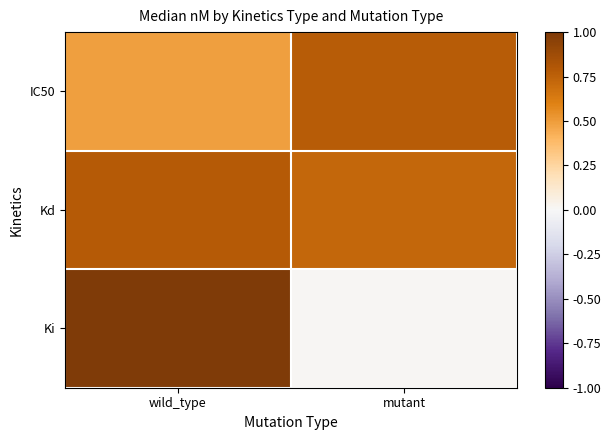

Count the number of categories in the chart.

2